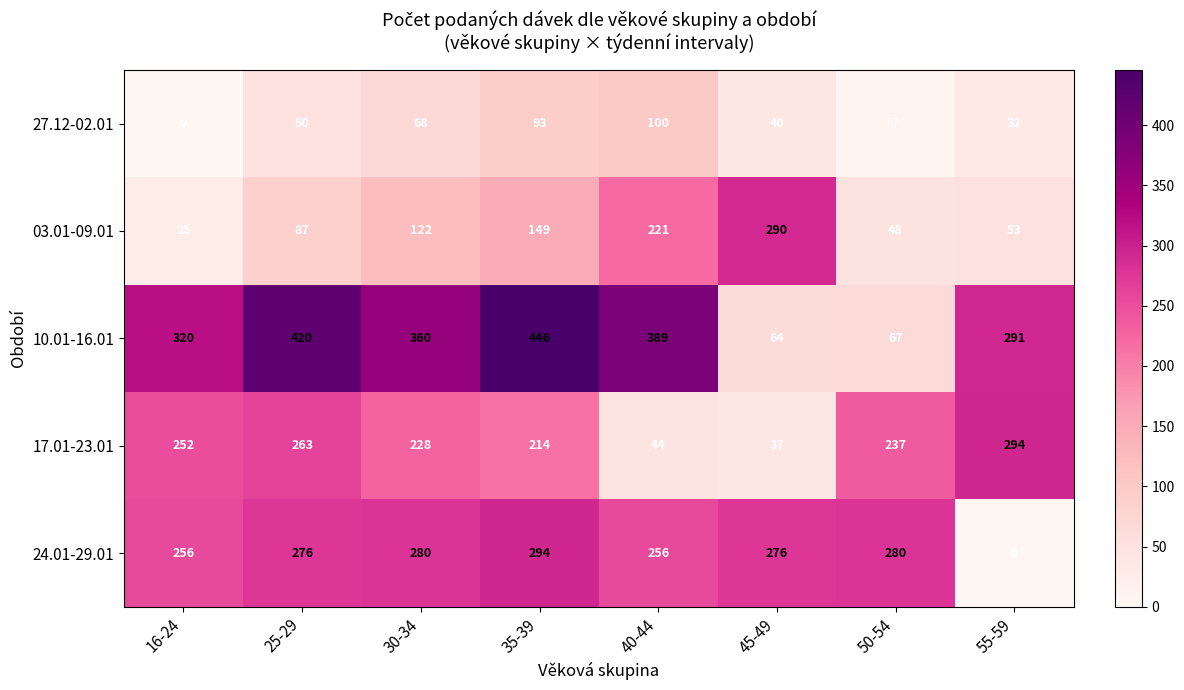

At which category is the sum across all series the highest?

35-39